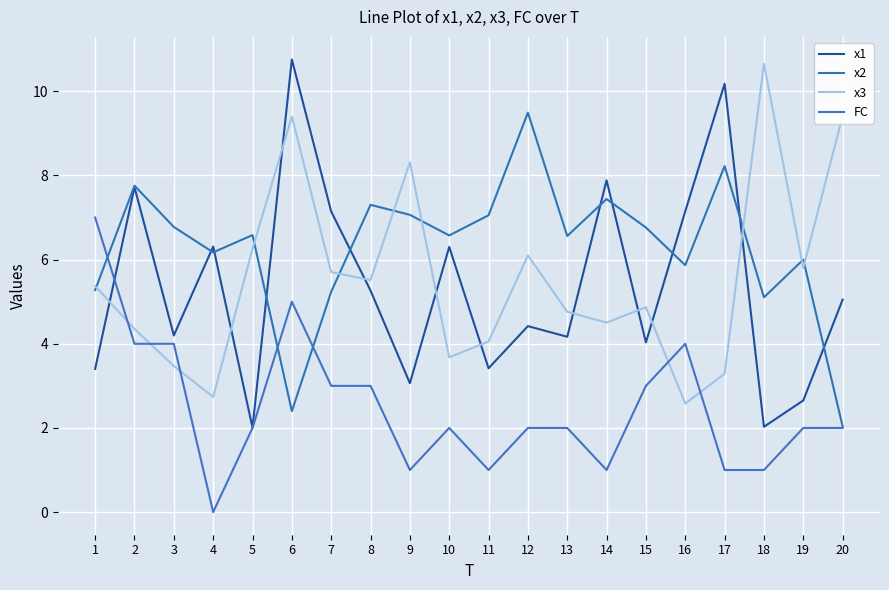

Which series has the largest total across all categories?

x2